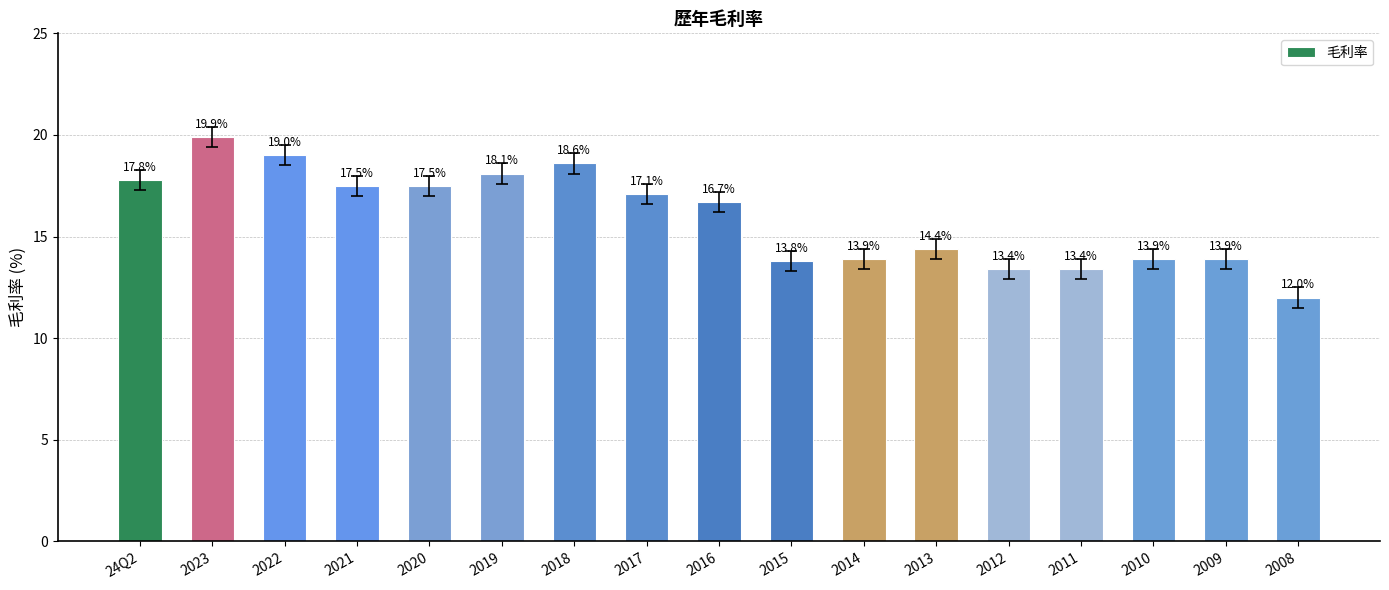

True or false: the data shows 18.1 at 2019.

True